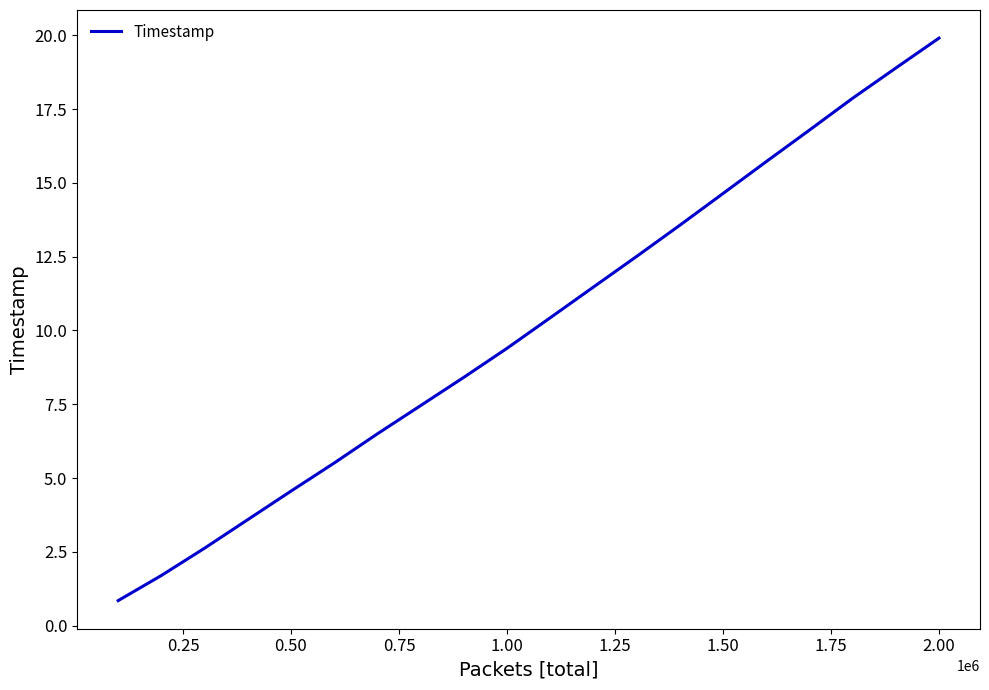

What is the difference between the maximum and minimum values?

19.1